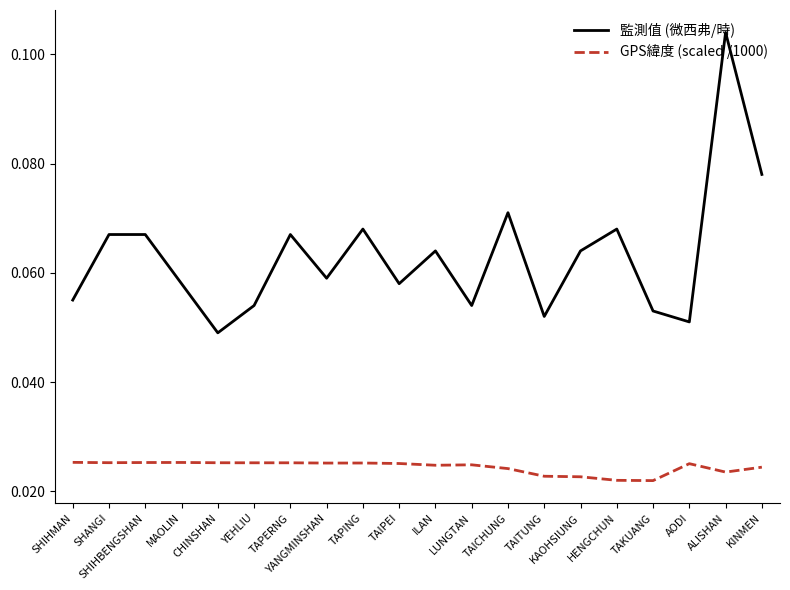

True or false: 監測值 (微西弗/時) has a value of 0.0 at AODI.

False